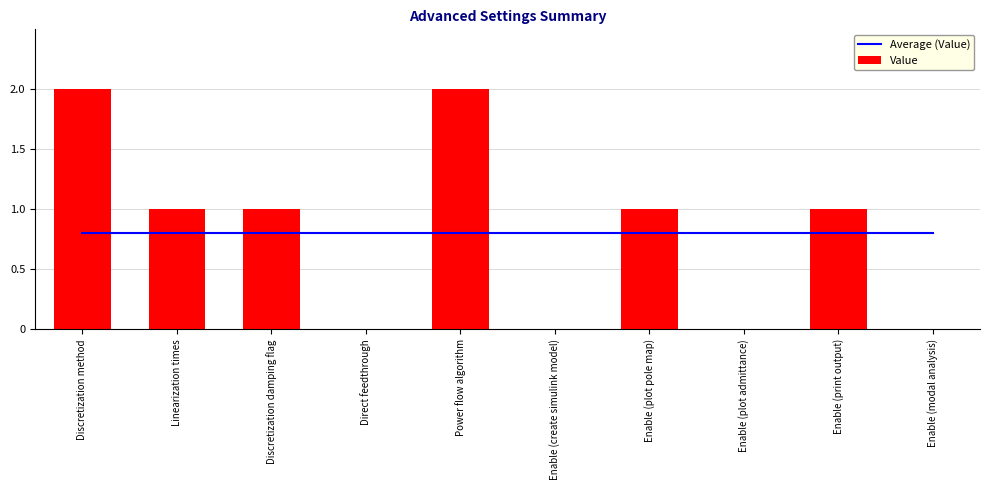

Reading left to right, extract all data points from this chart.

Average (Value): 0.8	0.8	0.8	0.8	0.8	0.8	0.8	0.8	0.8	0.8
Value: 2.0	1.0	1.0	0.0	2.0	0.0	1.0	0.0	1.0	0.0